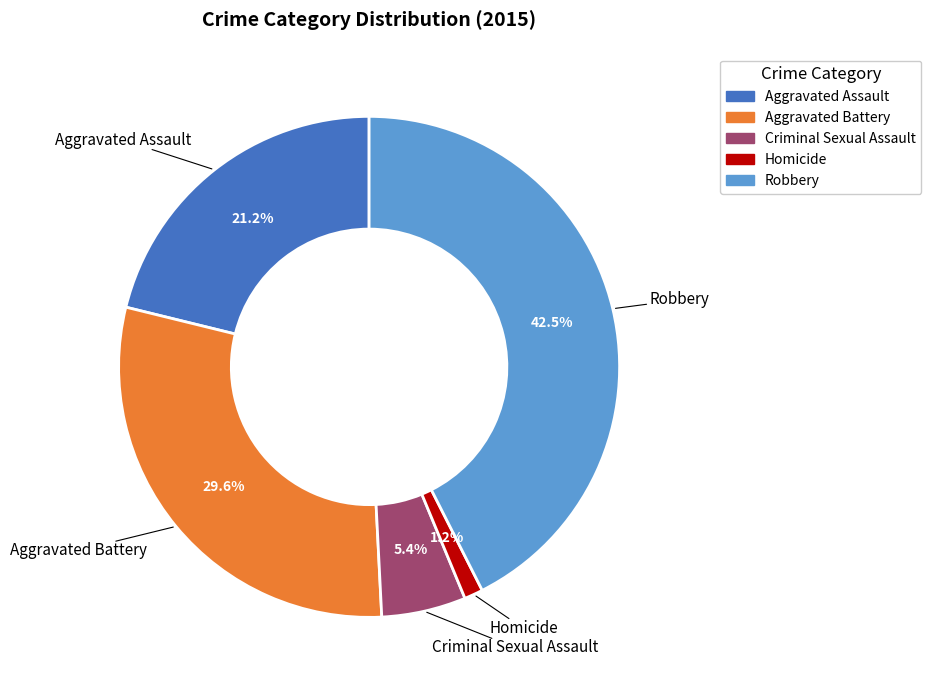

What is the ratio of the value at Criminal Sexual Assault to the value at Aggravated Battery?

0.2